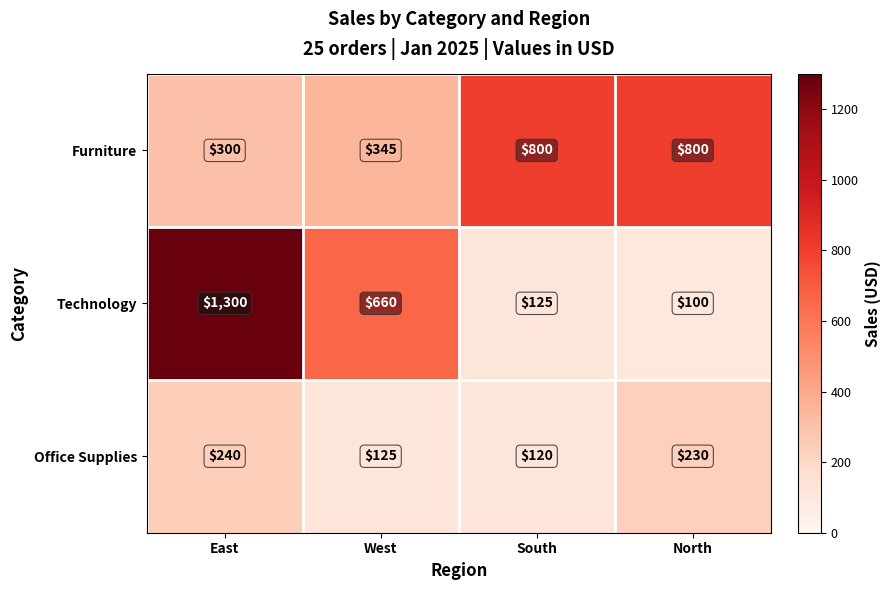

List the series in order of their peak value, lowest first.

Office Supplies, Furniture, Technology